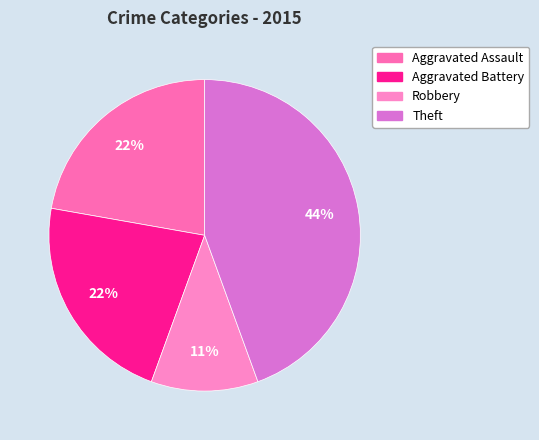

How many slices are in this pie chart?

4